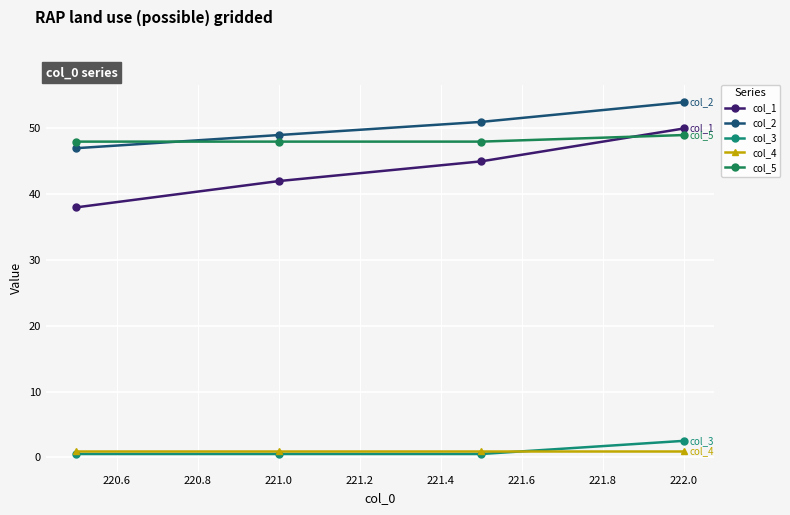

True or false: col_5 has more than 1 interior local peaks.

False